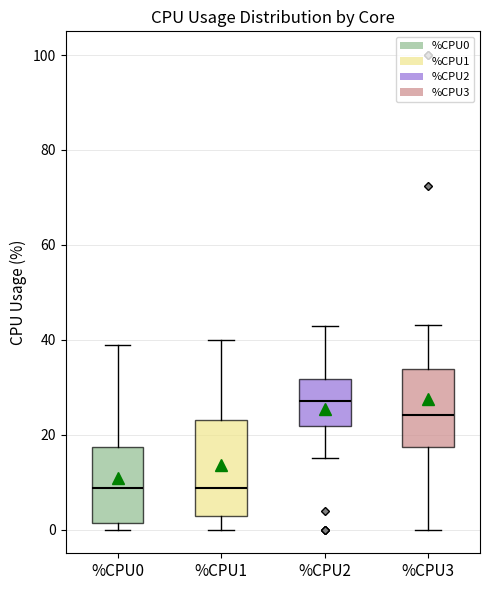

Which box's median line is the highest?

%CPU2